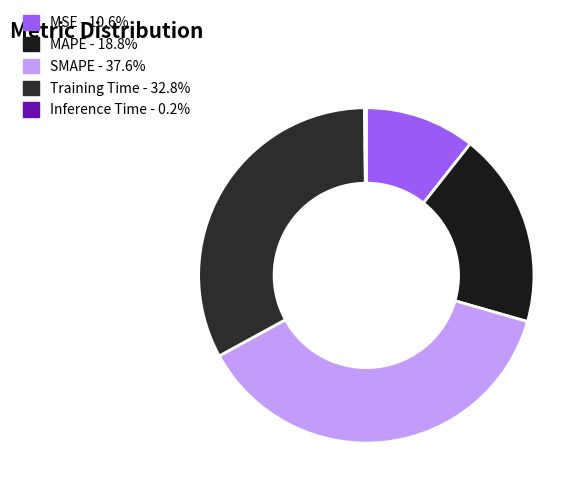

How many slices are in this pie chart?

5